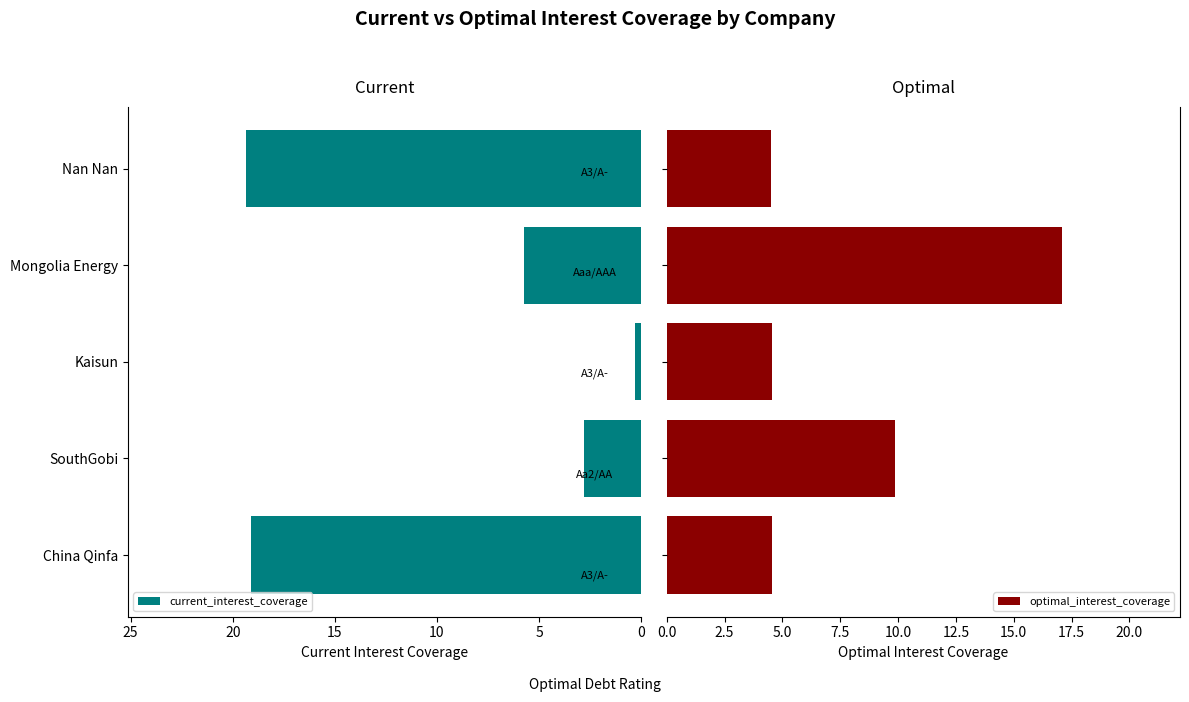

Rank the series by their maximum value, from highest to lowest.

current_interest_coverage, optimal_interest_coverage